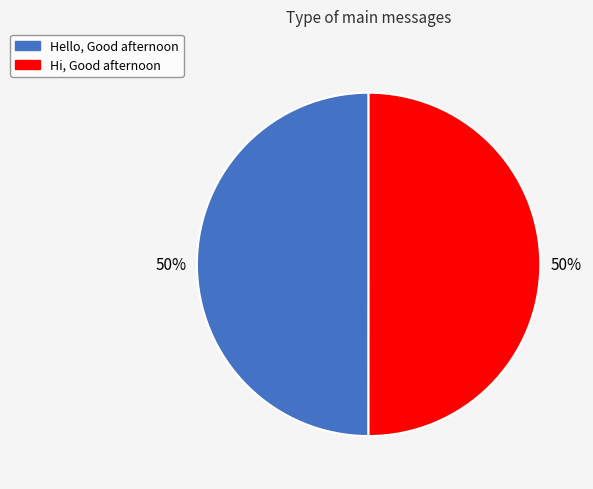

Is the sum of Hi, Good afternoon and Hello, Good afternoon greater than half?

Yes